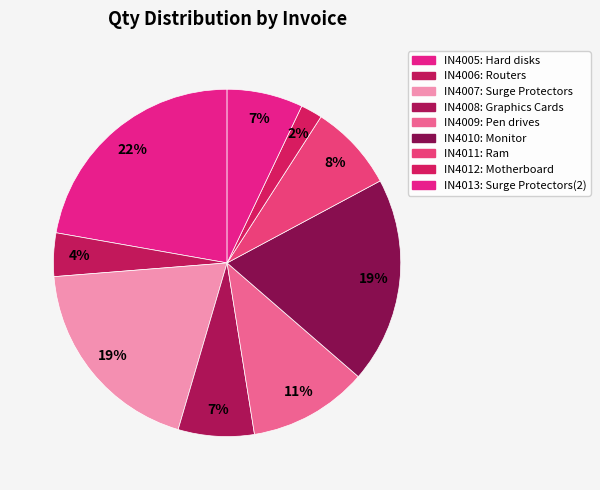

Is there any slice that represents more than half of the pie?

No